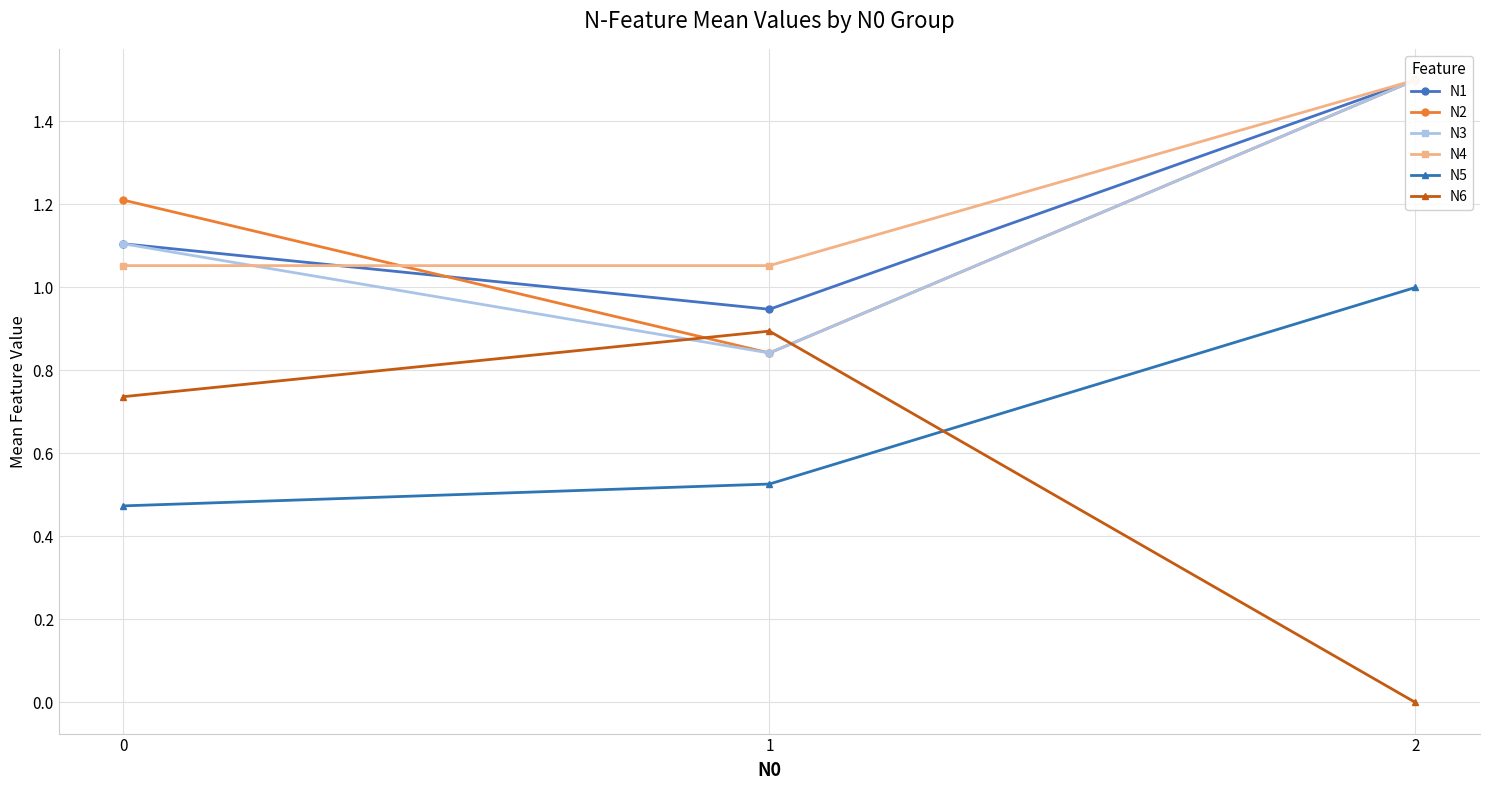

How many data points in N6 are above 0?

2